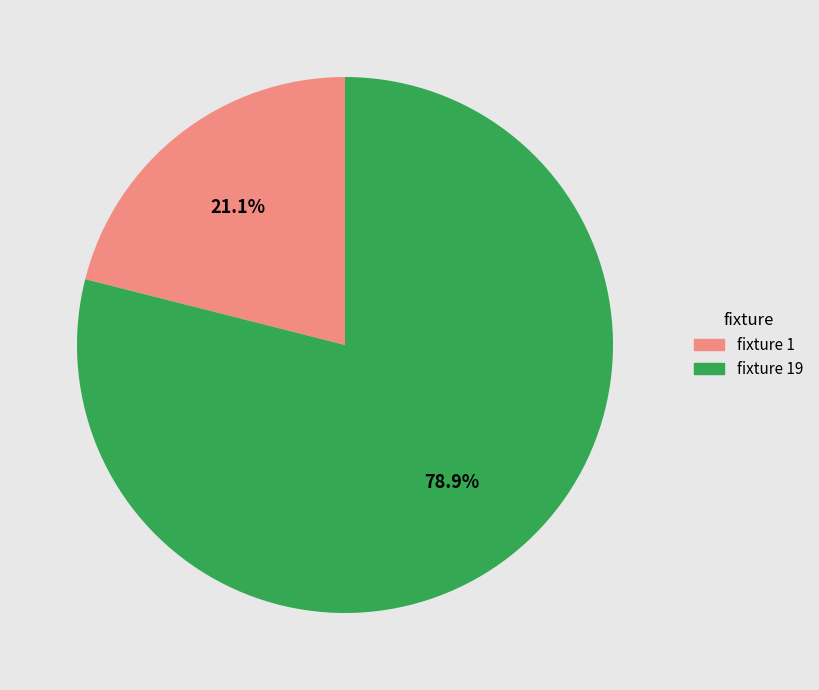

Is there any slice that represents more than half of the pie?

Yes